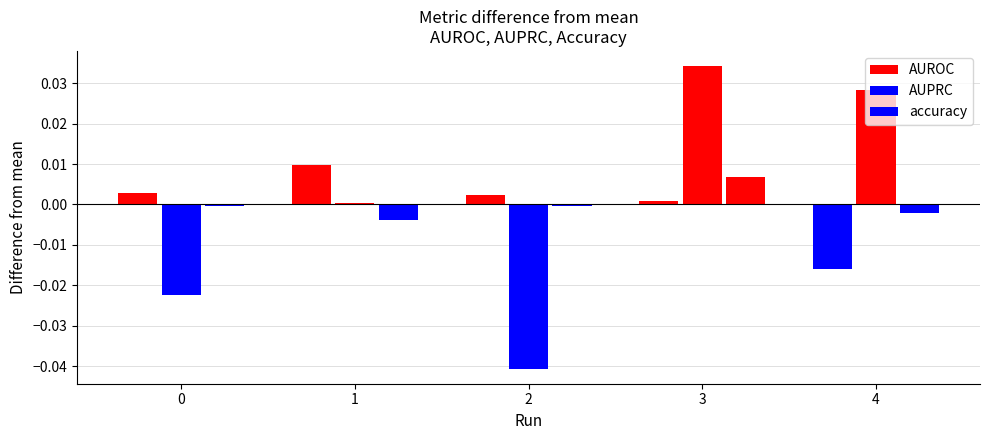

How many values in AUROC are above zero?

4